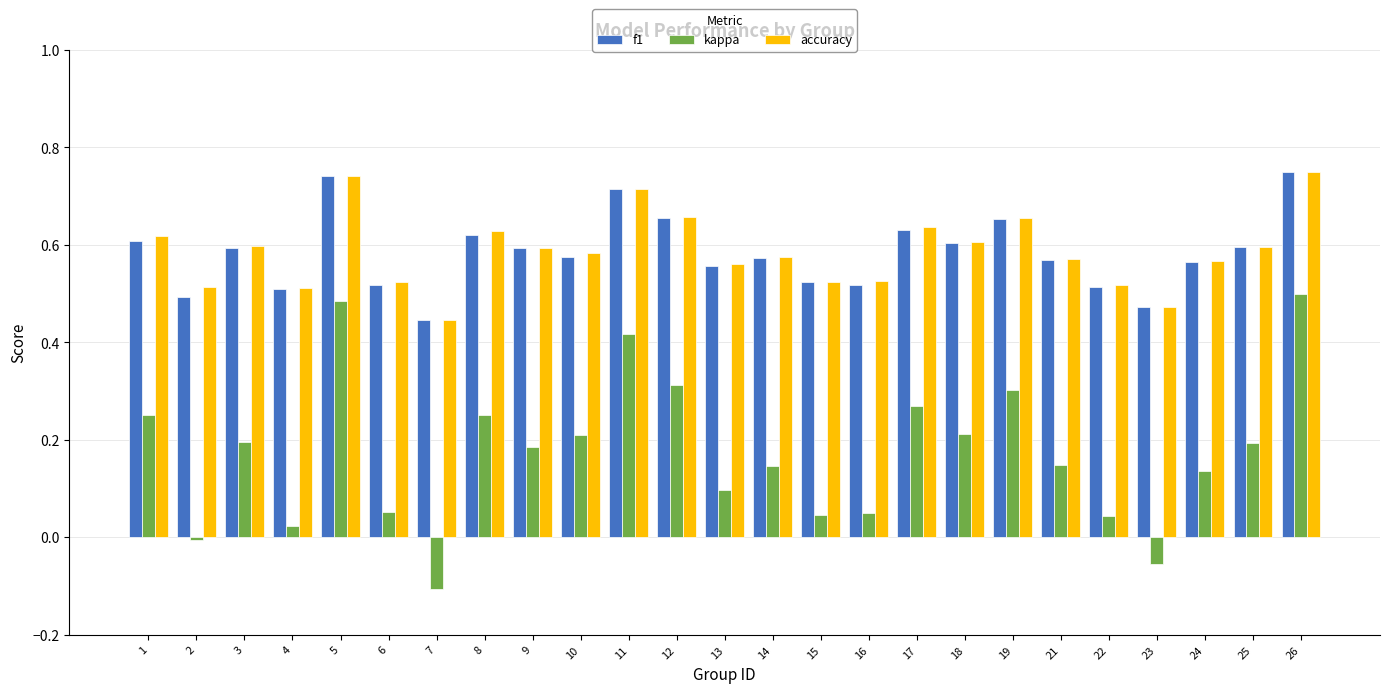

What is the total value across all series at 1?

1.5